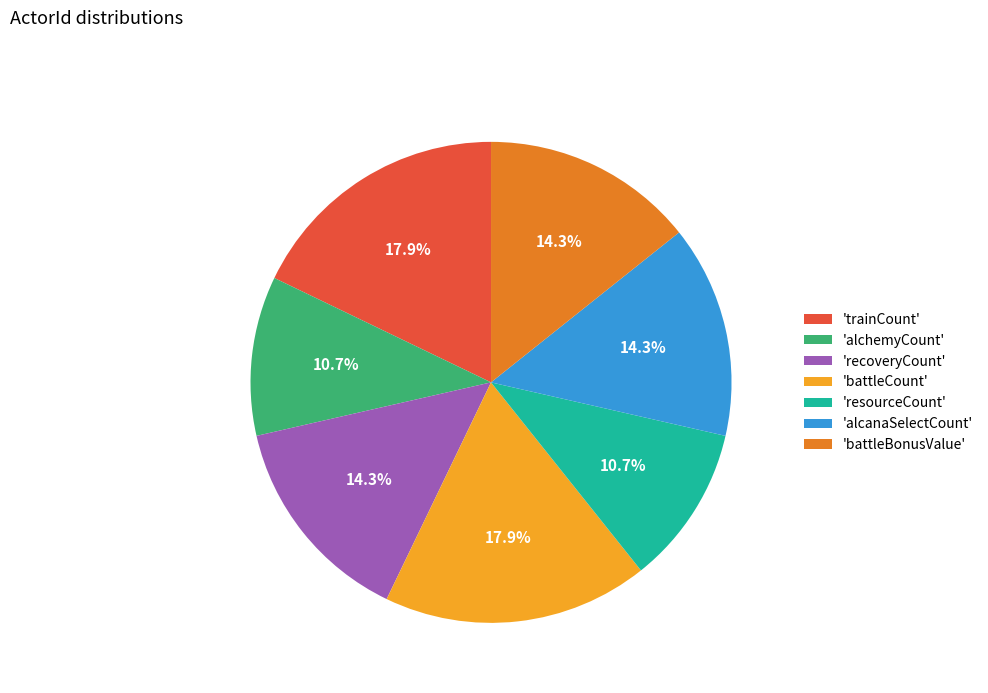

How many segments does this pie chart have?

7